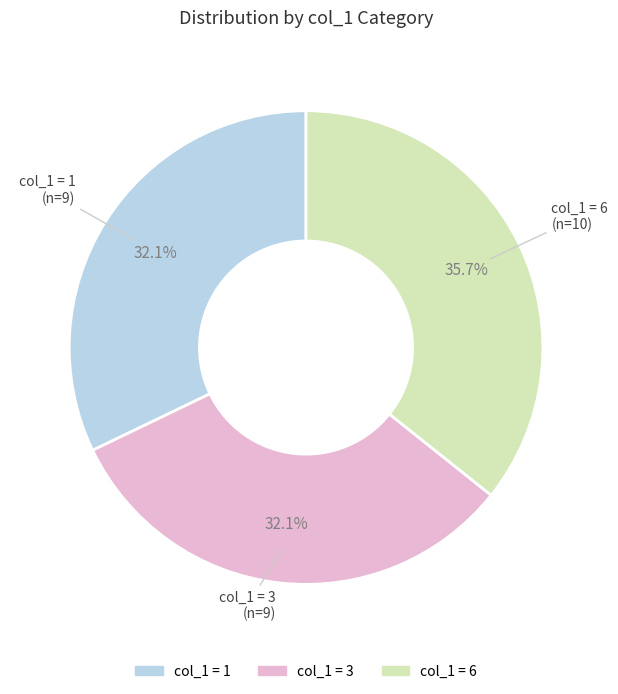

Does any single category account for the majority?

No